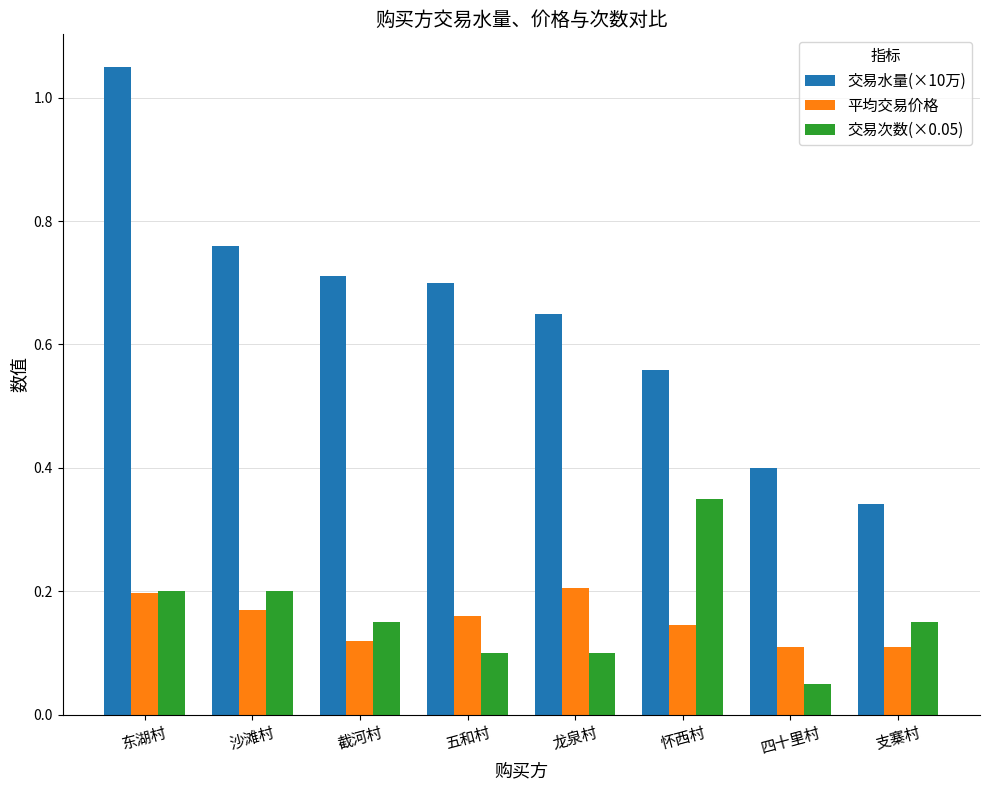

Which category has the lowest value across all series?

四十里村